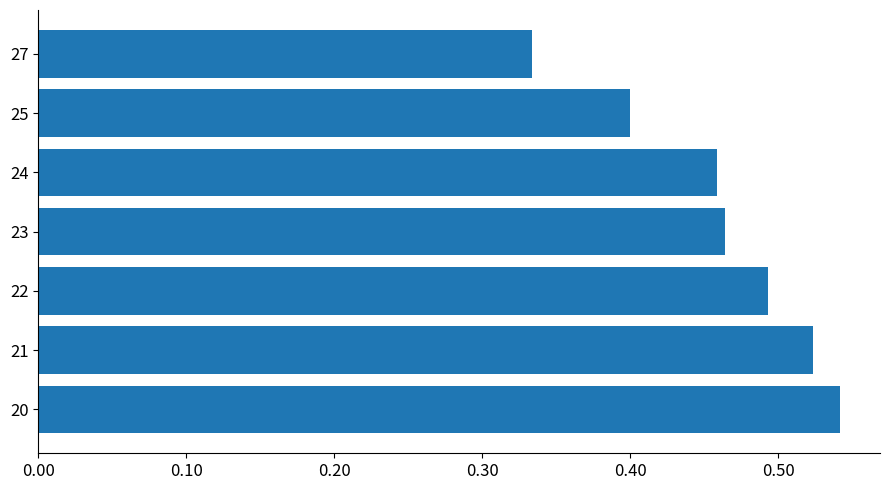

What is the difference between the maximum and second lowest values?

0.1